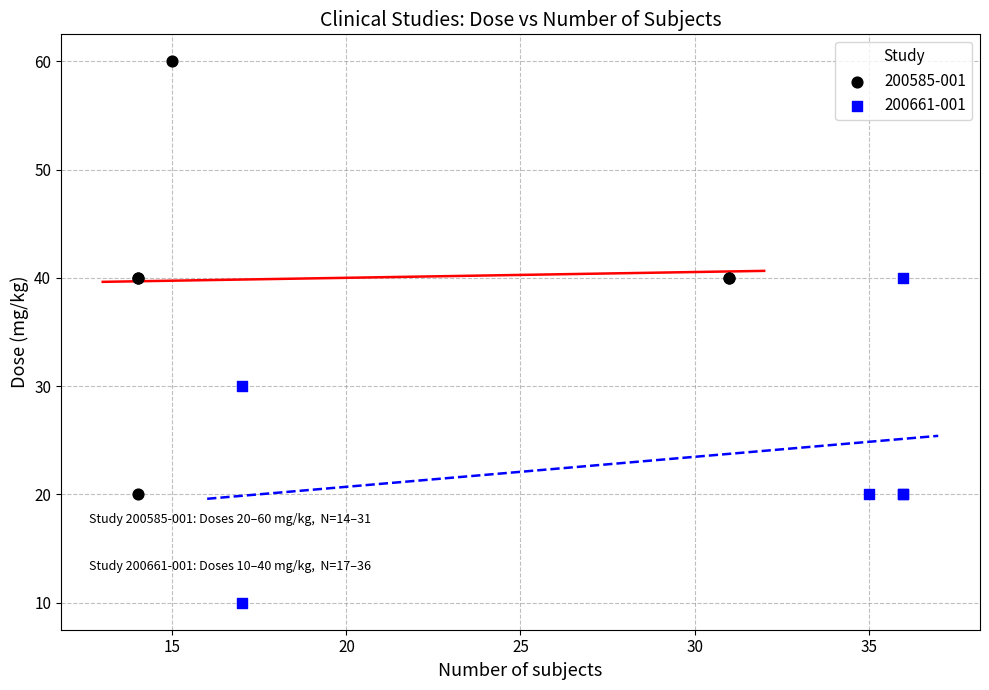

Which series reaches the minimum Y coordinate?

200661-001